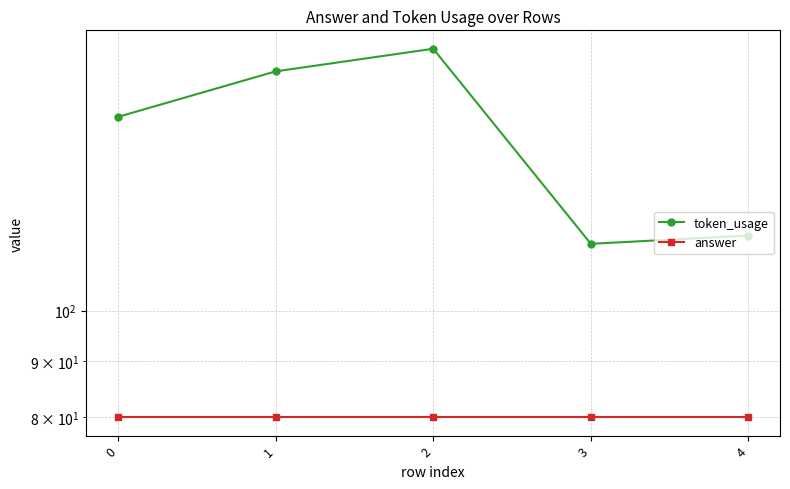

What is the sum of the answer values at 4 and 2?

160